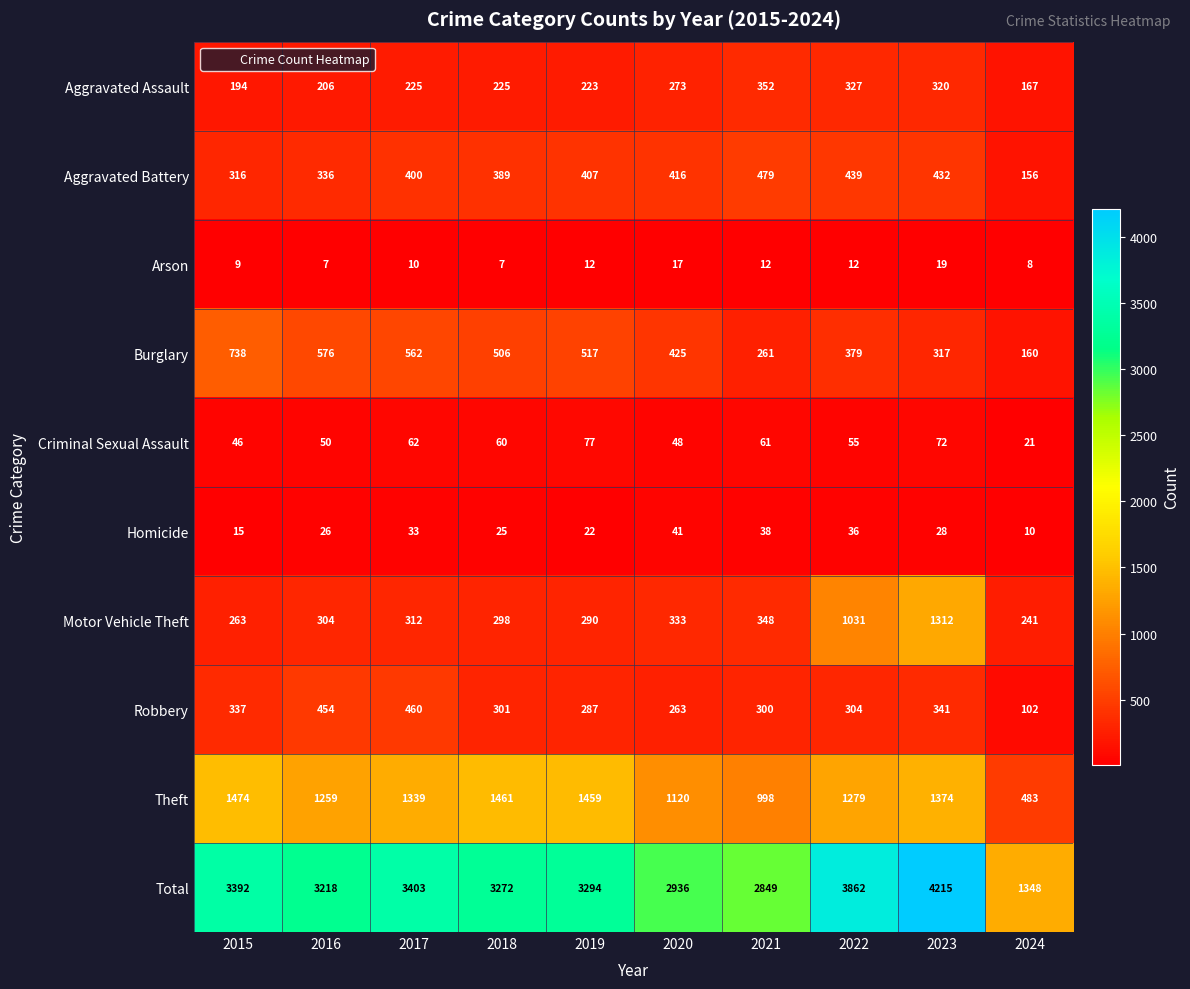

What is the sum of the Total values at 2018 and 2017?

6675